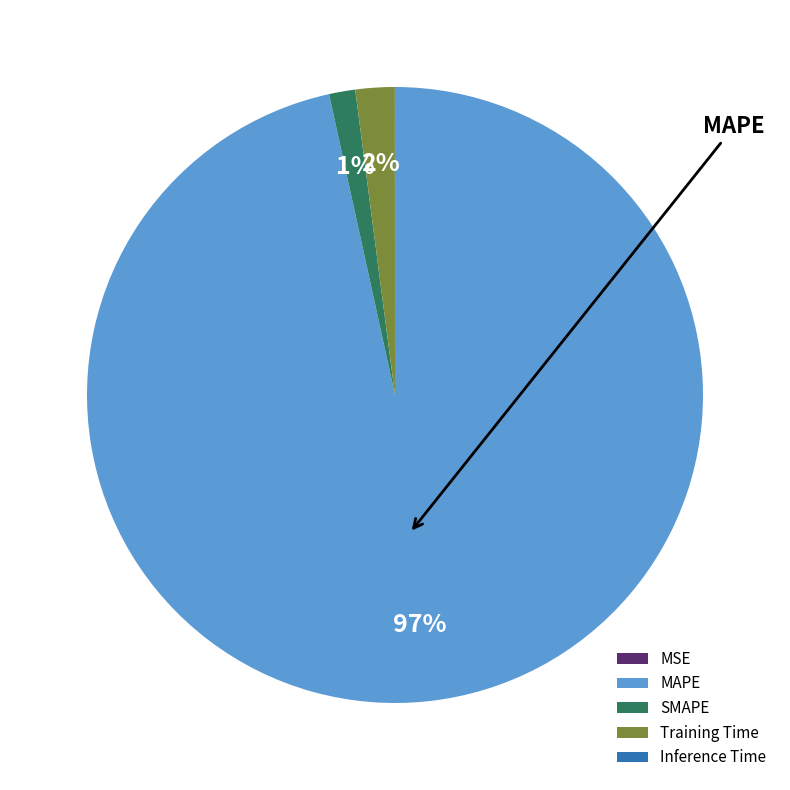

Does any single category account for the majority?

Yes